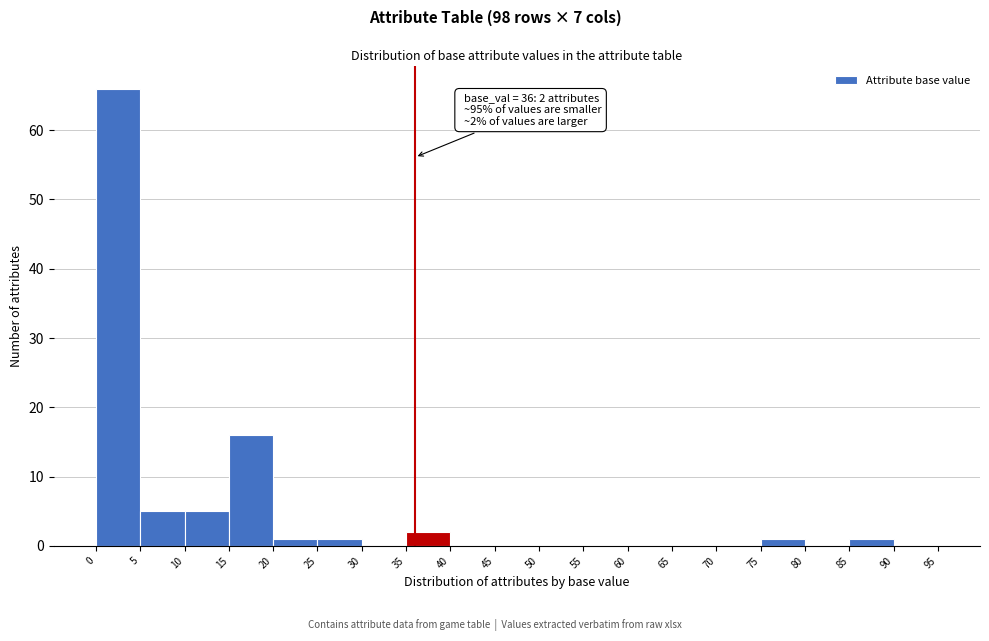

Over which range of the x-axis is the bar tallest?

0 to 5